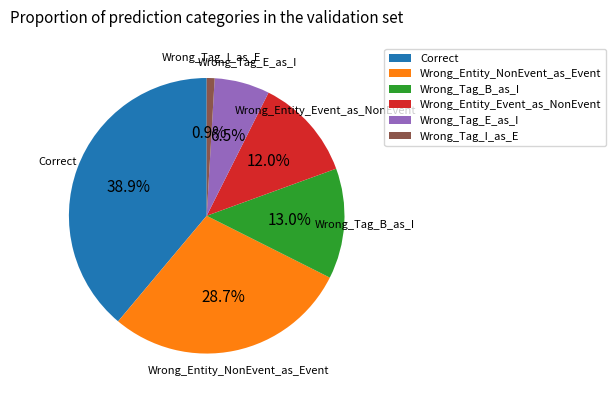

What is the ratio of the value at Wrong_Entity_NonEvent_as_Event to the value at Wrong_Tag_I_as_E?

31.0